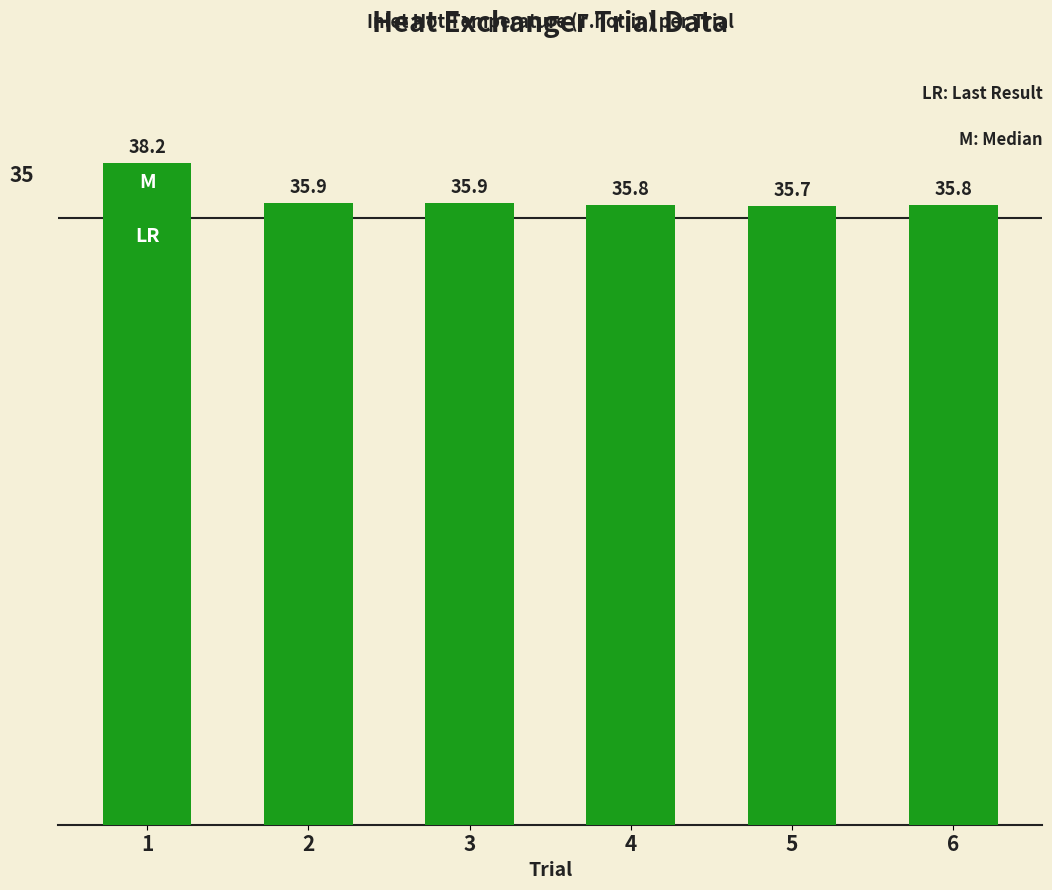

What is the value of the 6th bar from the left?

35.8